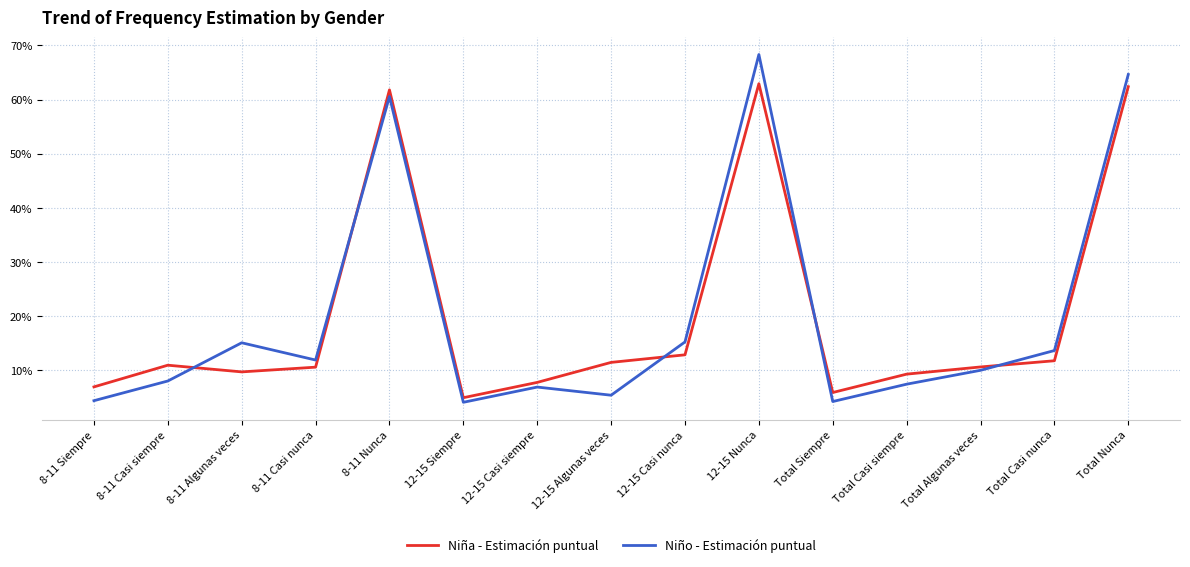

Which series ends up on top after the final intersection of Niño - Estimación puntual and Niña - Estimación puntual?

Niño - Estimación puntual